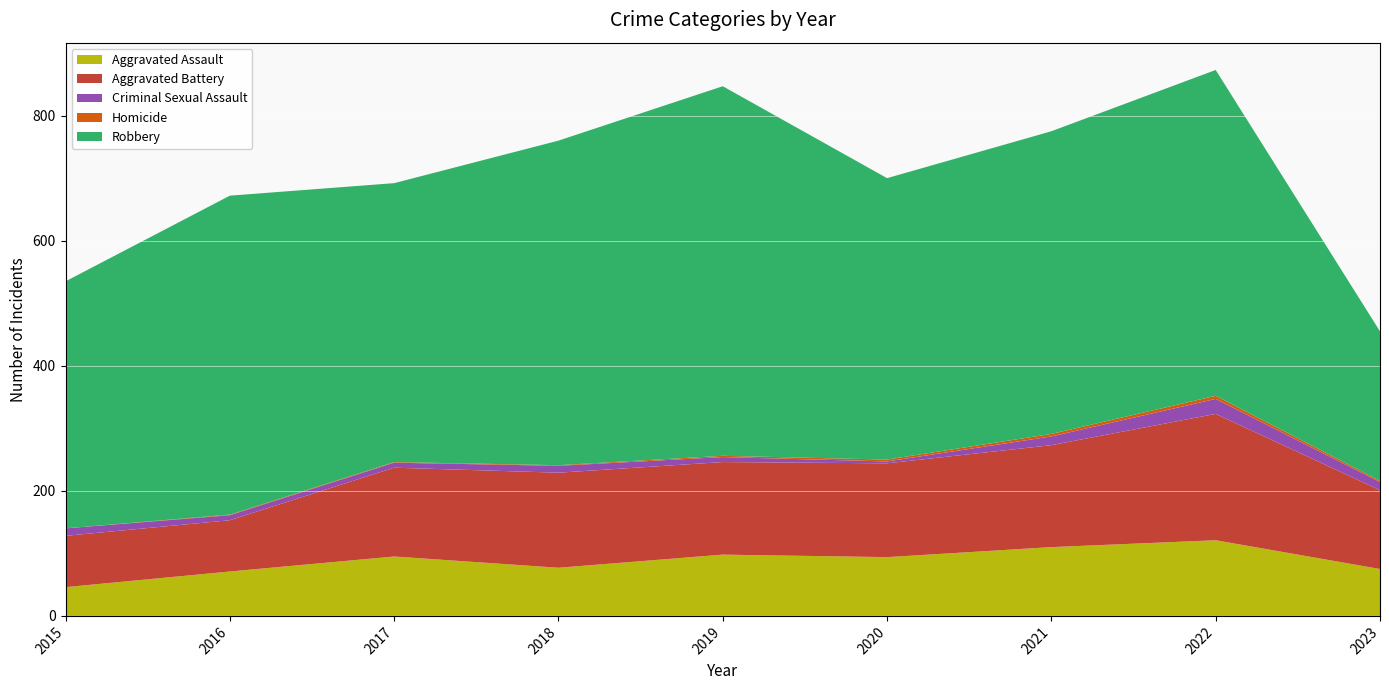

Reading left to right, what are all the values shown in this chart?

Aggravated Assault: 46	71	95	77	98	94	110	121	75
Aggravated Battery: 82	82	142	152	148	150	163	202	126
Criminal Sexual Assault: 12	8	8	11	8	3	14	24	13
Homicide: 0	1	1	1	2	3	4	5	2
Robbery: 395	510	446	519	591	450	484	521	239